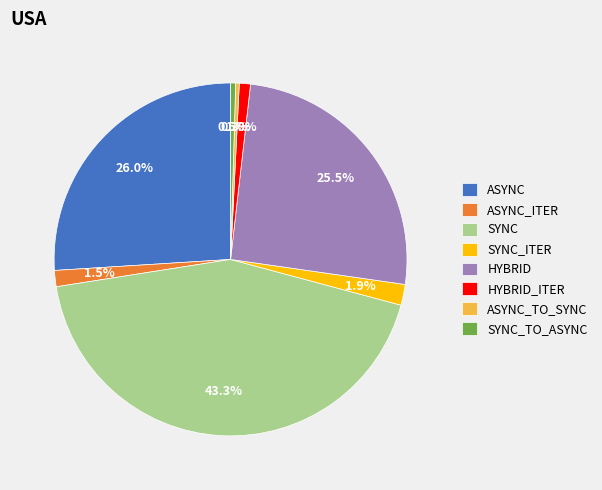

Is HYBRID_ITER the majority of the pie?

No